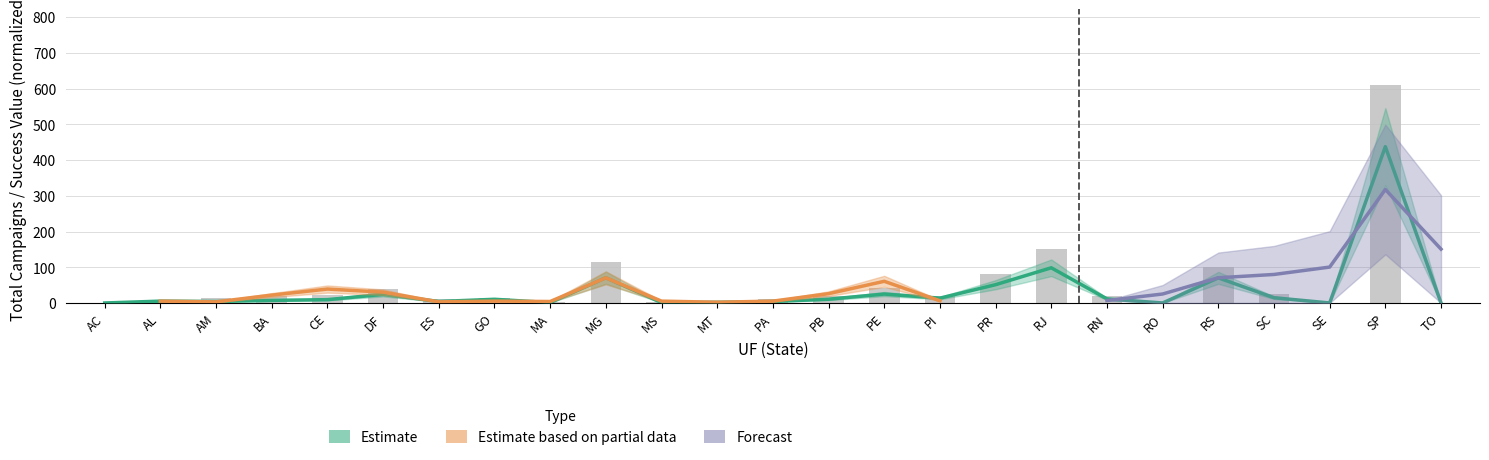

Does the chart contain stacked bars?

No